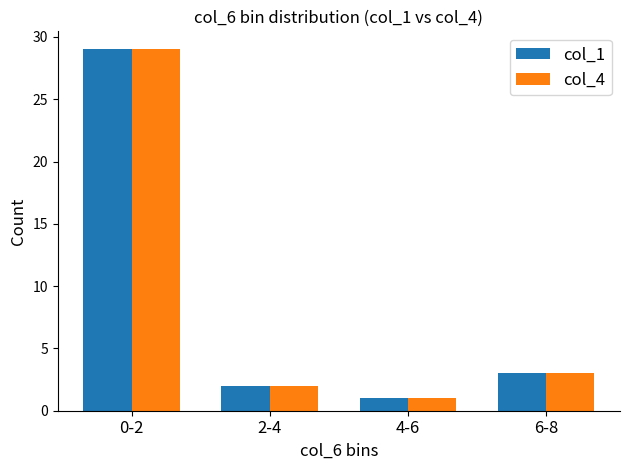

What is the value of the col_1 bar at the 4th from the left?

3